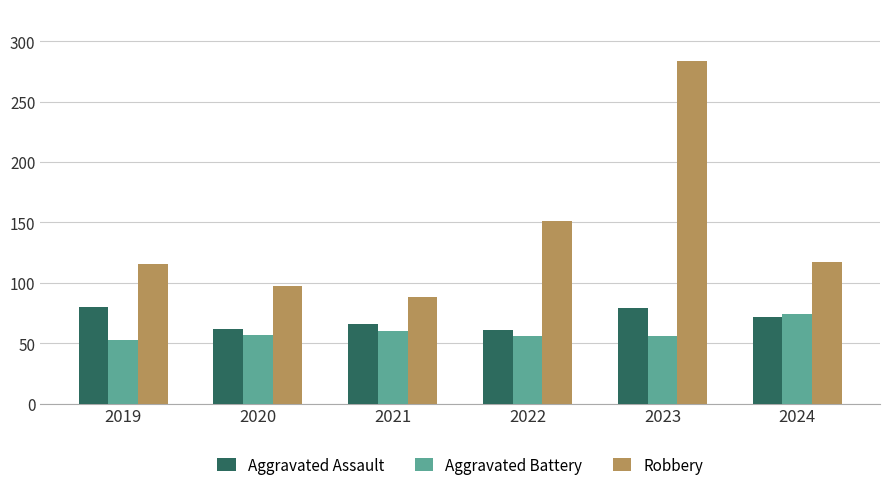

What is the value of the Robbery bar at the 1st from the left?

116